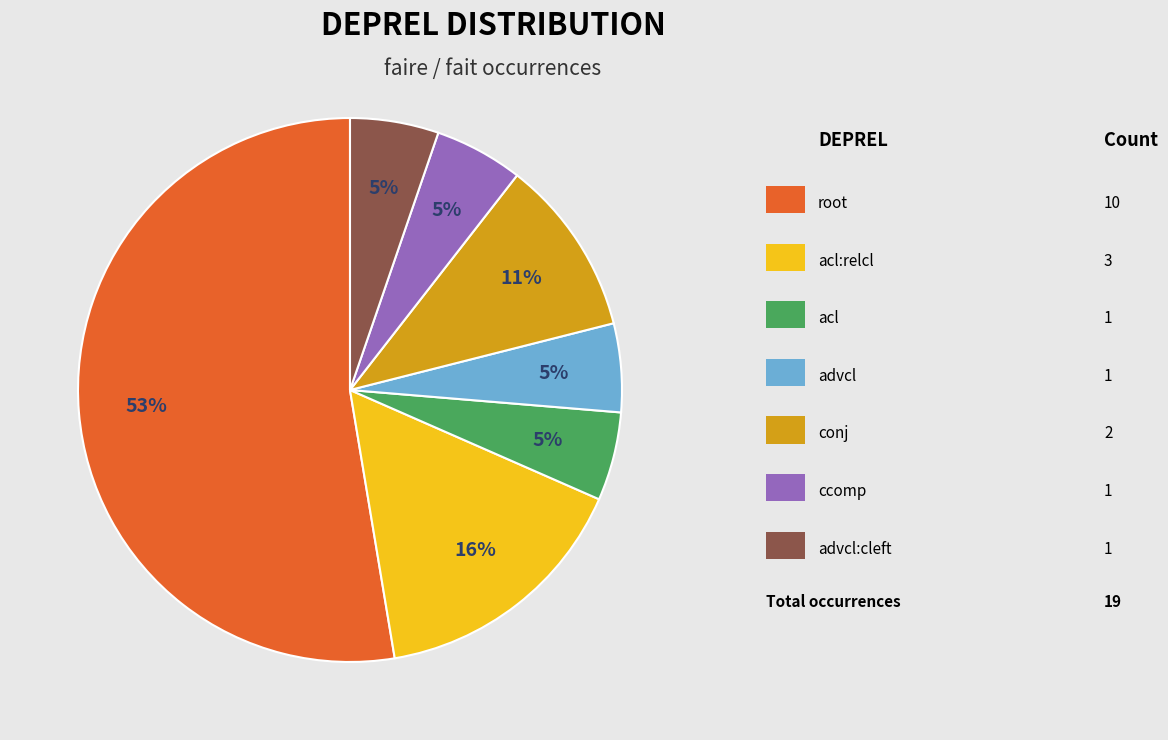

To the nearest percent, what is the average slice percentage?

14%